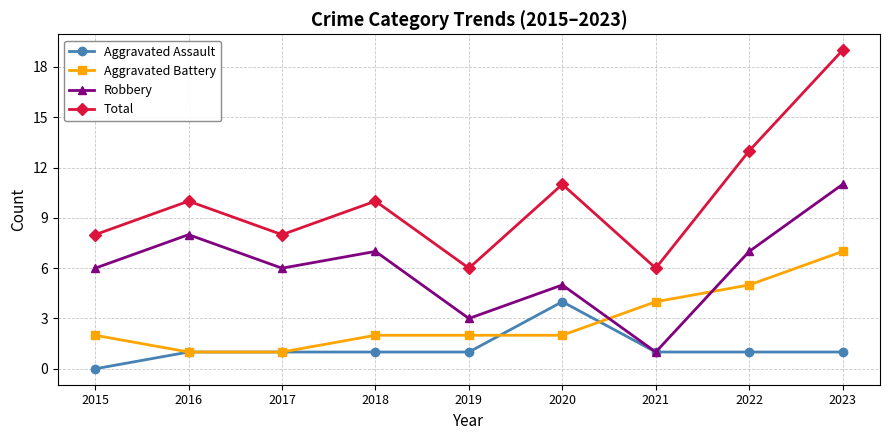

True or false: Total and Robbery cross at least once.

False